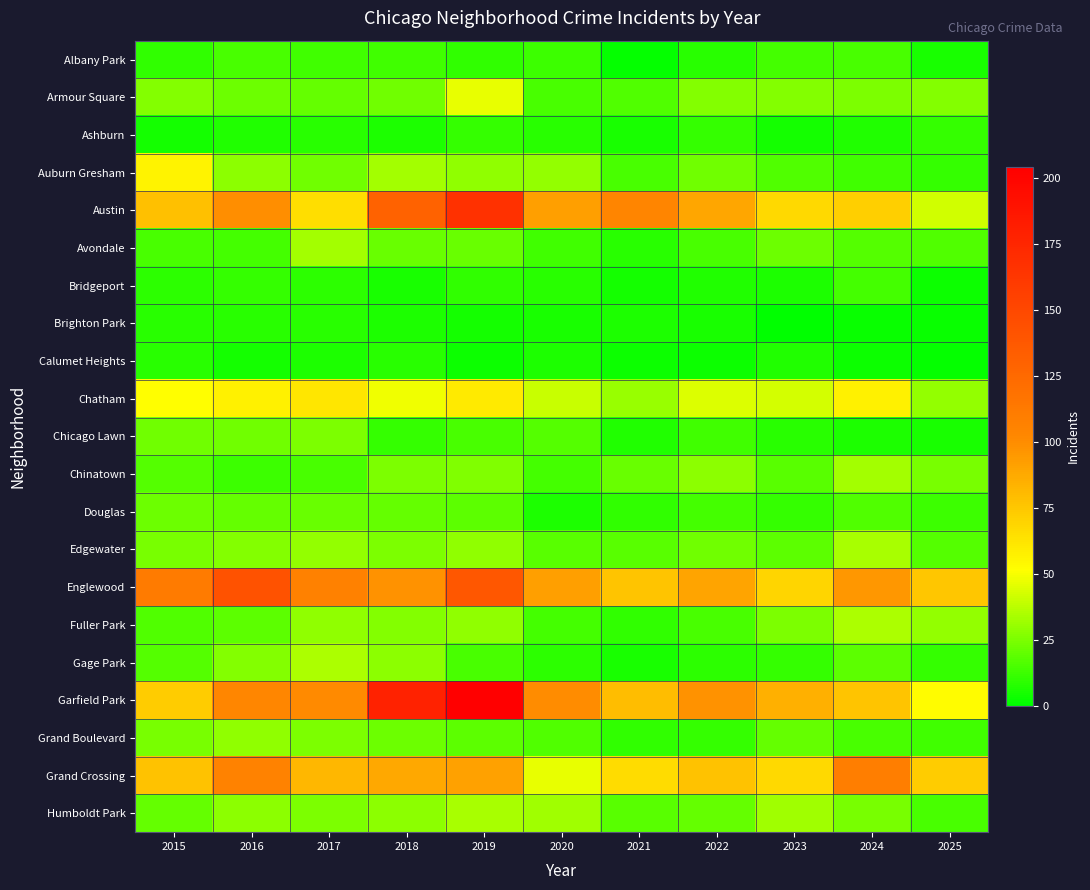

What is the total value across all series at 2018?

843